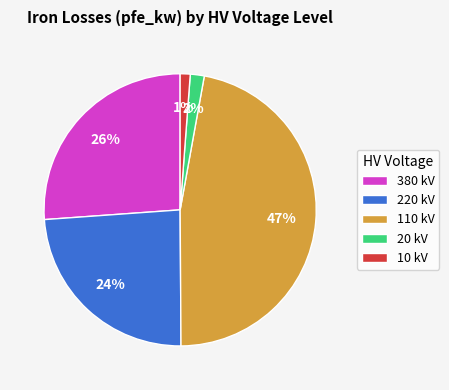

Count the number of slices in the pie.

5